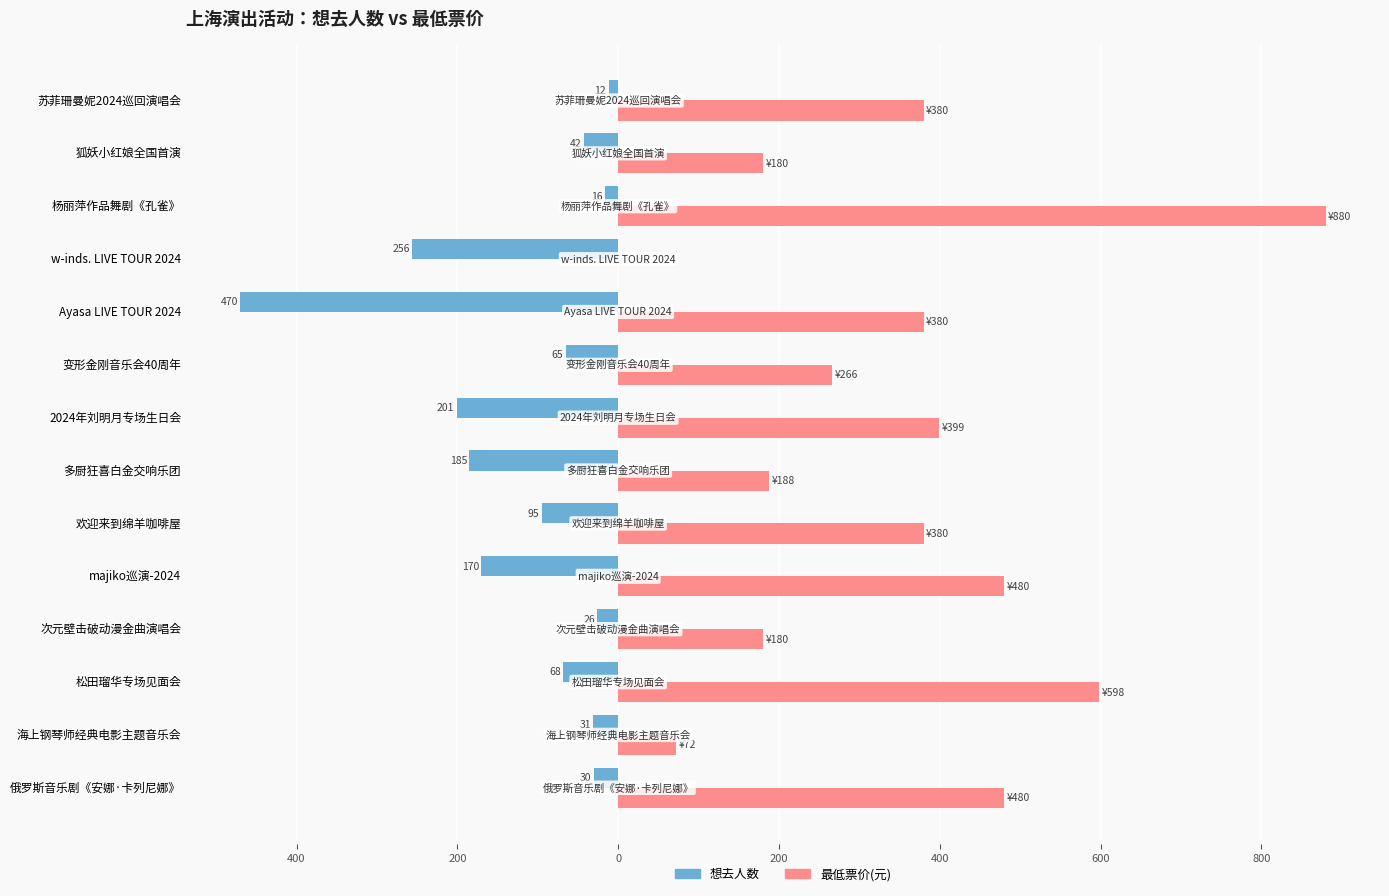

What is the sum of all 最低票价(元) values?

4863